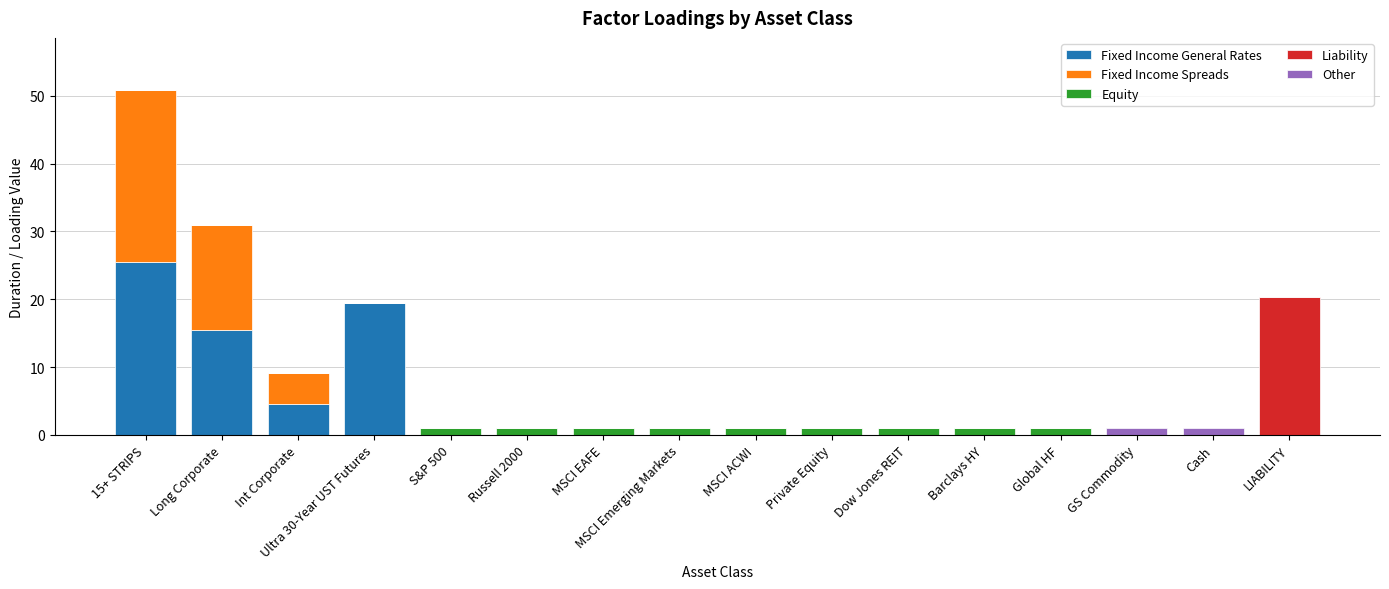

Are the bars grouped side by side (vs. stacked)?

No